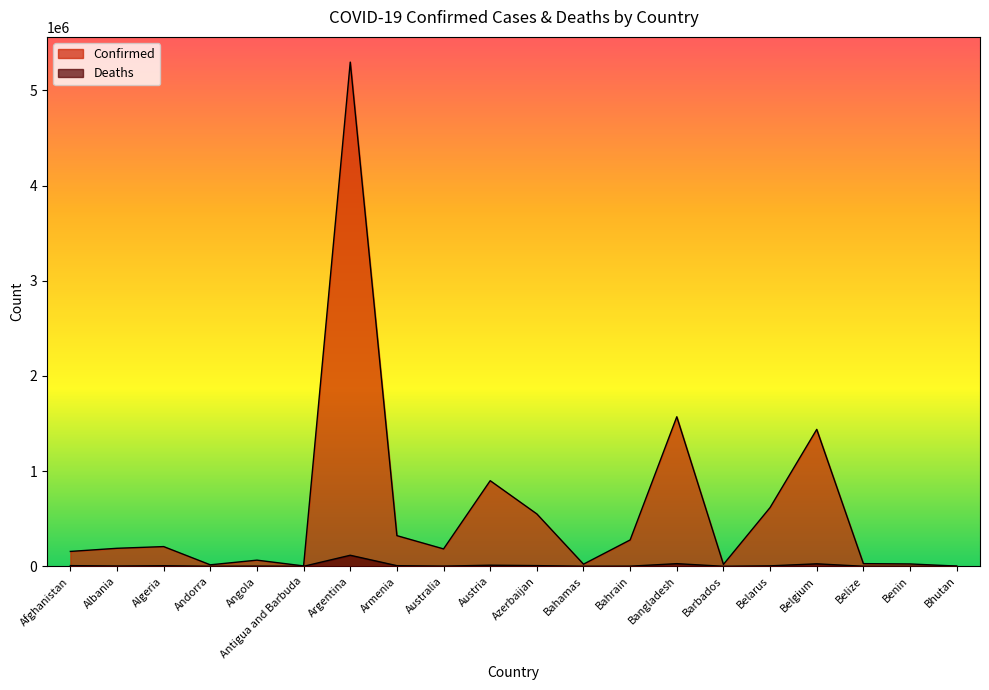

What is the minimum value shown in the chart?

3